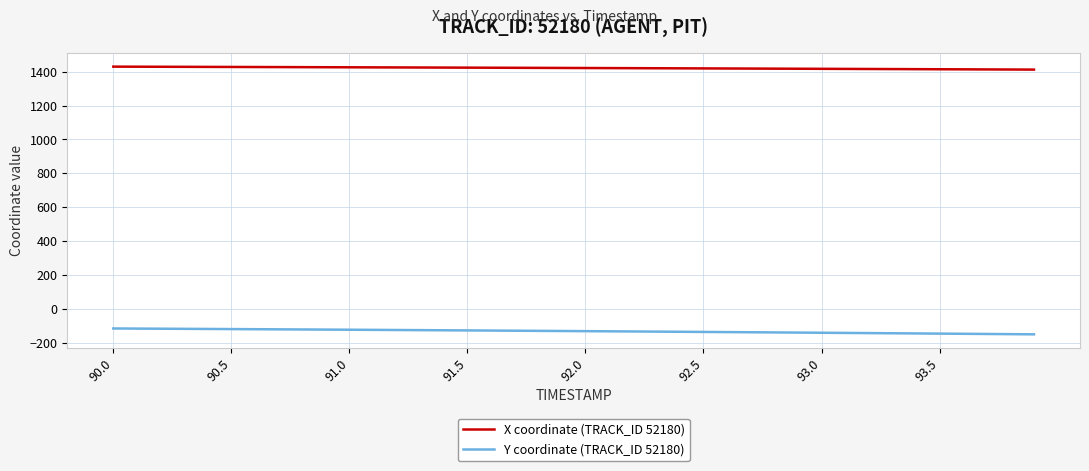

What is the minimum value shown in the chart?

-150.6